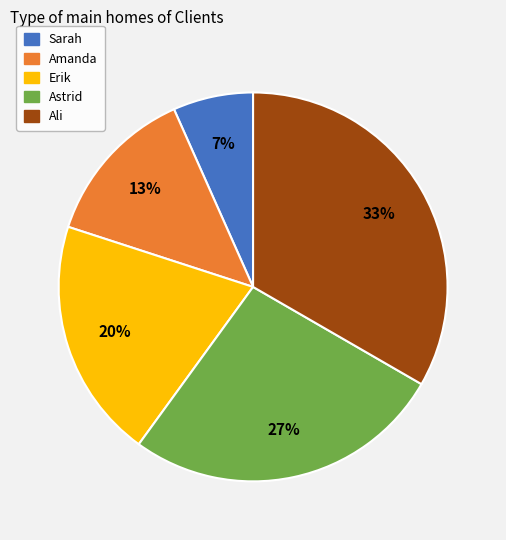

To the nearest percent, what is the average slice percentage?

20%